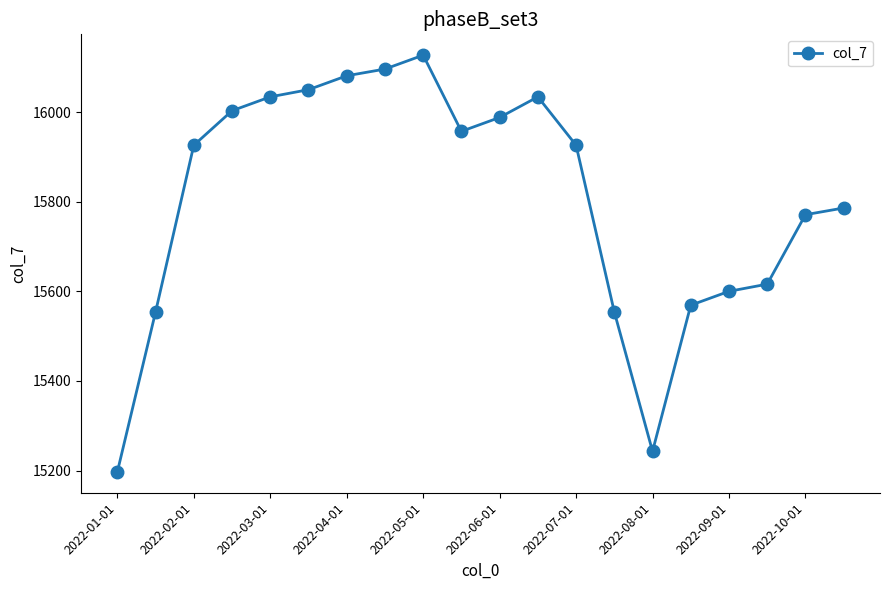

Reading left to right, extract all data points from this chart.

15197	15554	15926	16003	16034	16050	16081	16096	16127	15957	15988	16034	15926	15554	15243	15569	15600	15616	15771	15786